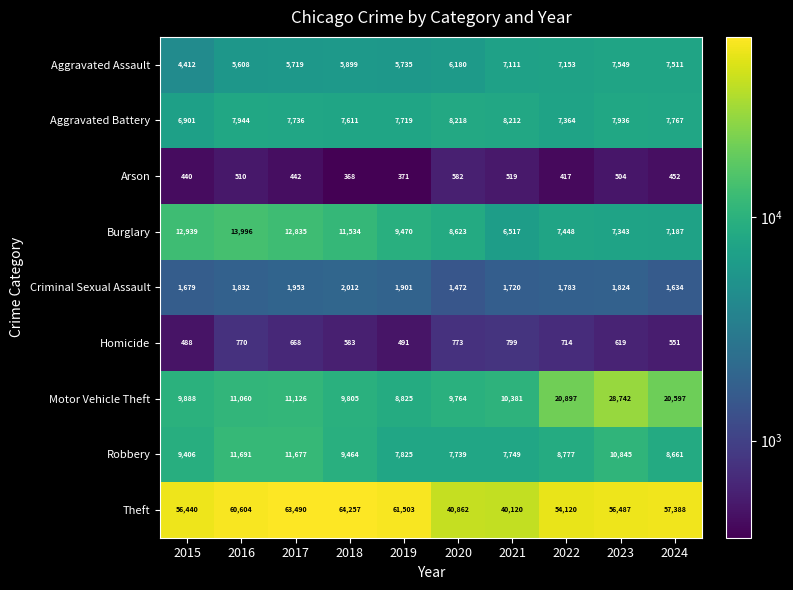

The value of Motor Vehicle Theft at 2017 is 11126. True or false?

True